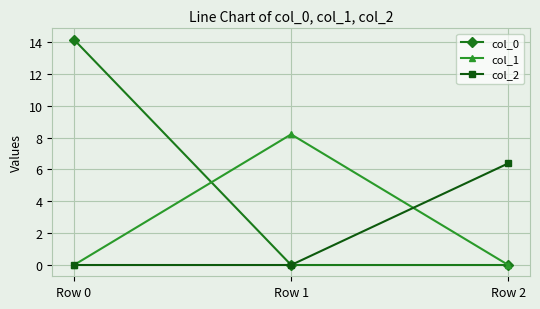

Reading right to left, extract all data points from this chart.

col_0: 0.0	0.0	14.2
col_1: 0.0	8.2	0.0
col_2: 6.4	0.0	0.0